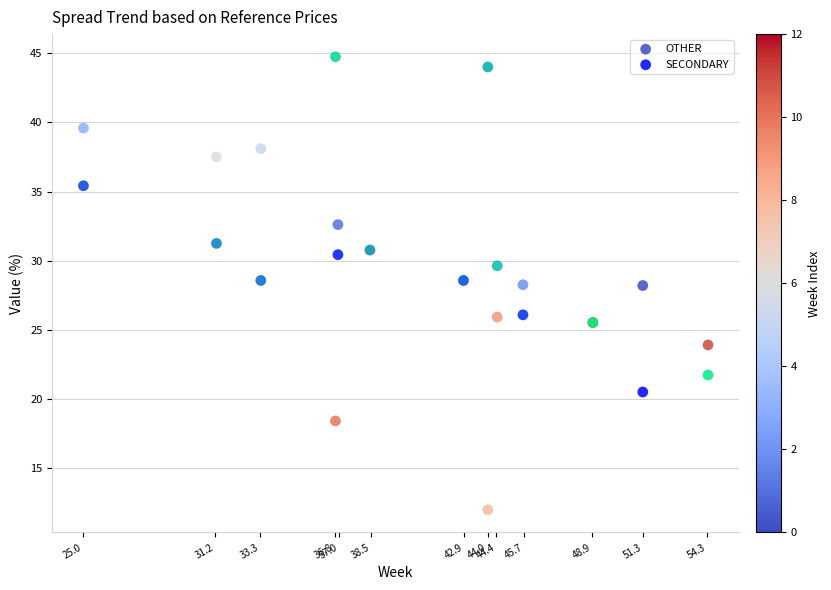

Which series contains the highest Y value?

SECONDARY